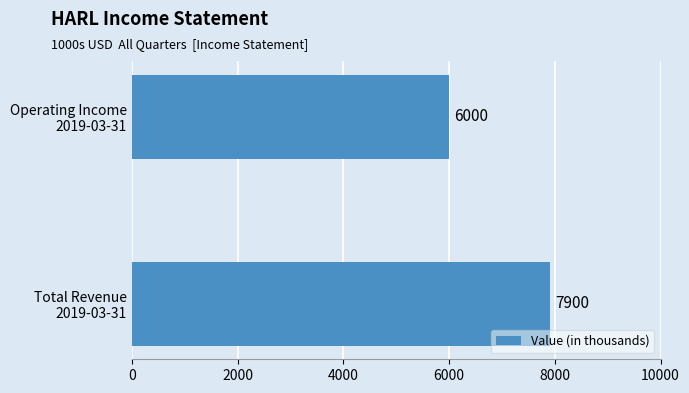

List the labels in order of value, largest first.

Total Revenue
2019-03-31, Operating Income
2019-03-31